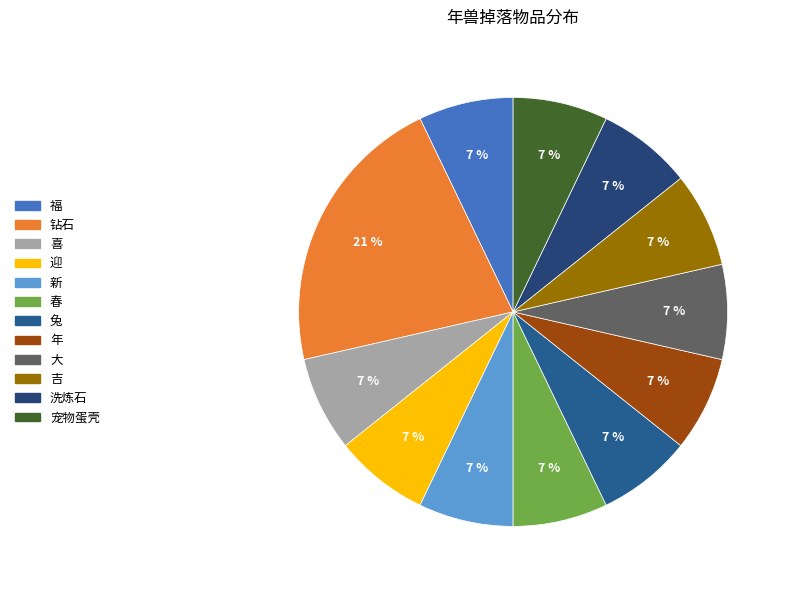

What is the smallest slice in the pie chart?

福